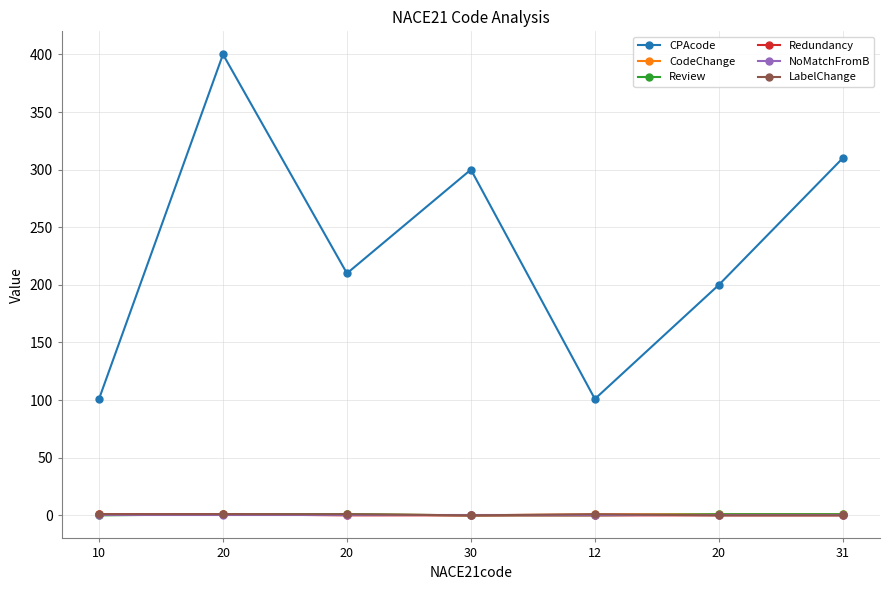

The Review series shows 0 at 20. True or false?

False